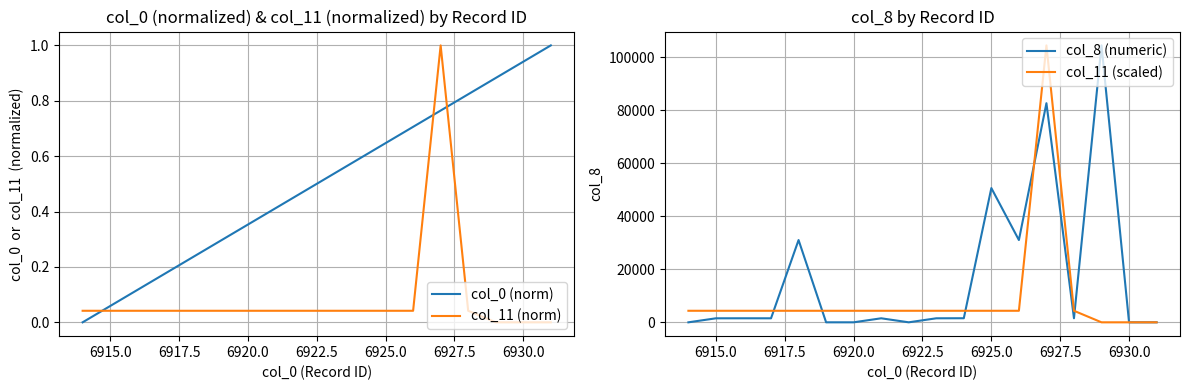

The col_11 (norm) series shows 0.6 at 6930.0. True or false?

False